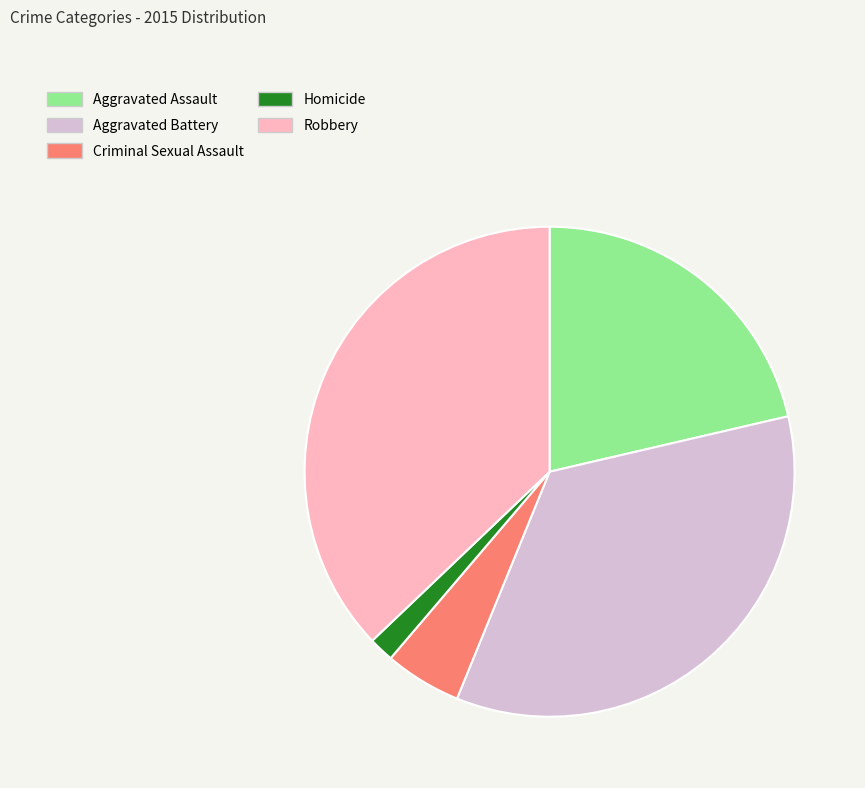

Is it true that Robbery is 37% of the pie?

True